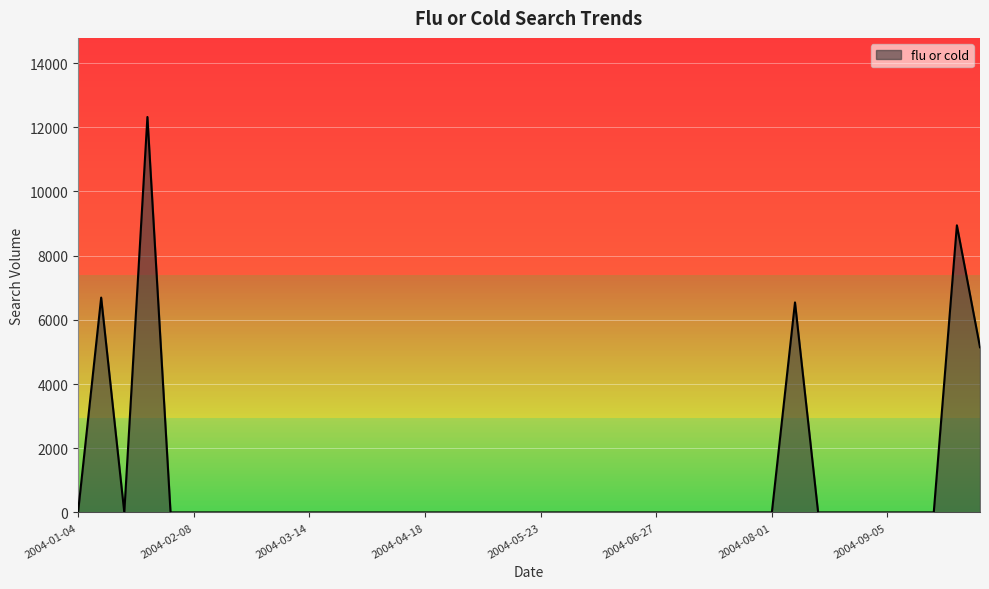

What is the maximum value shown in the chart?

12321.6